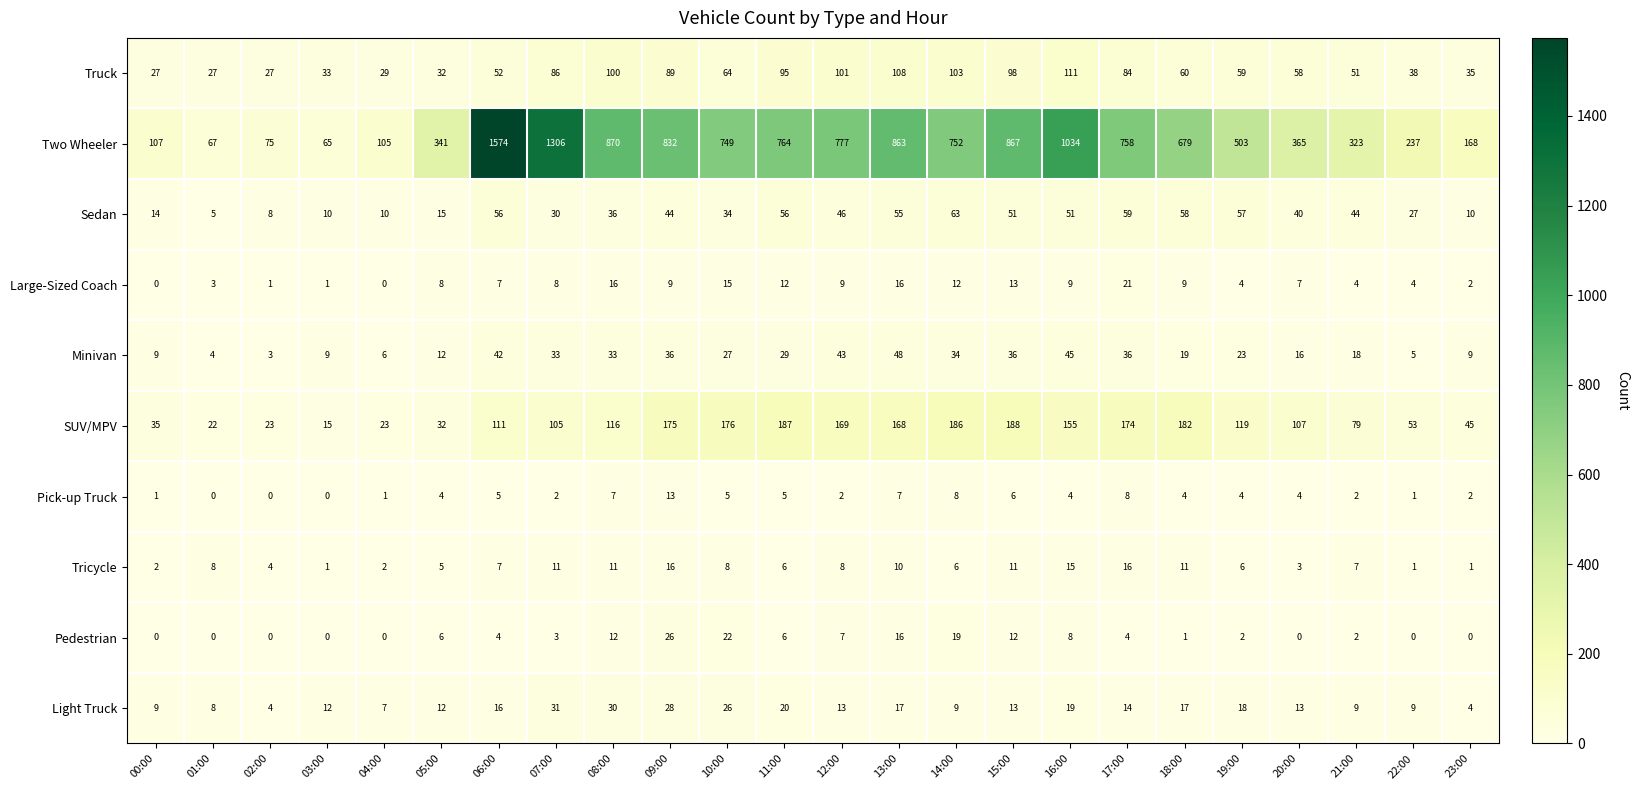

The value of Light Truck at 17:00 is 21. True or false?

False